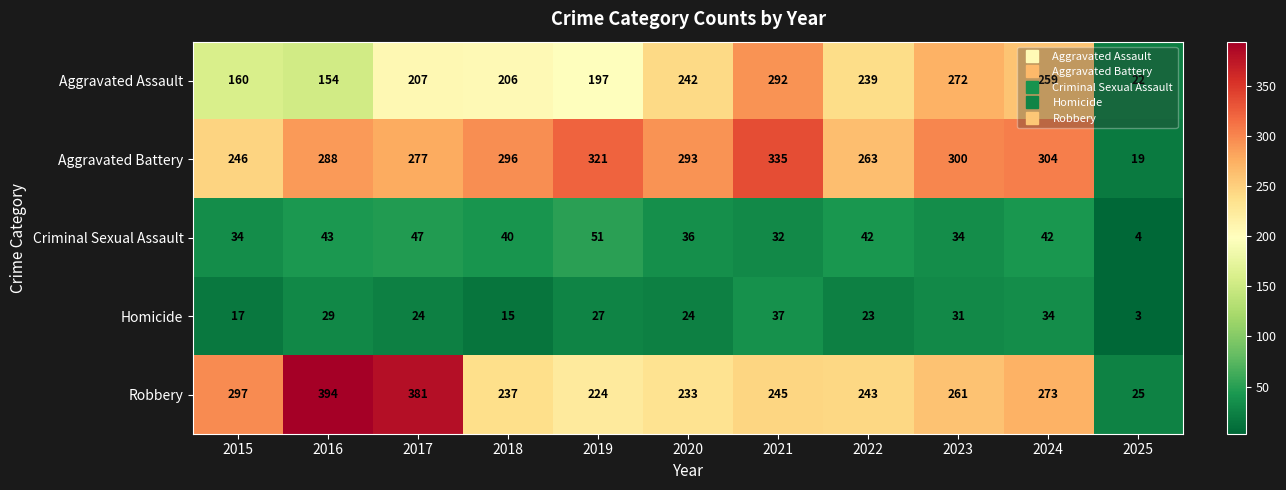

Which series has the largest range (max minus min)?

Robbery